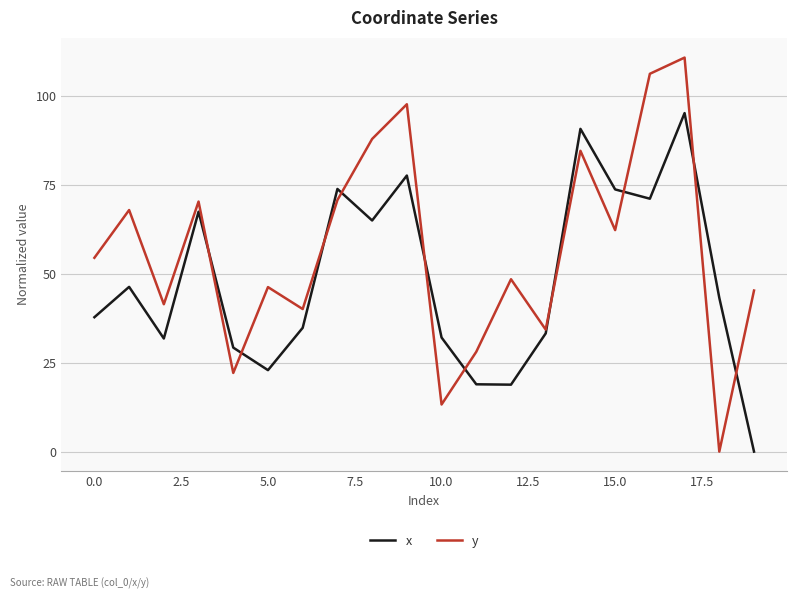

List the series in order of their overall mean, highest first.

y, x